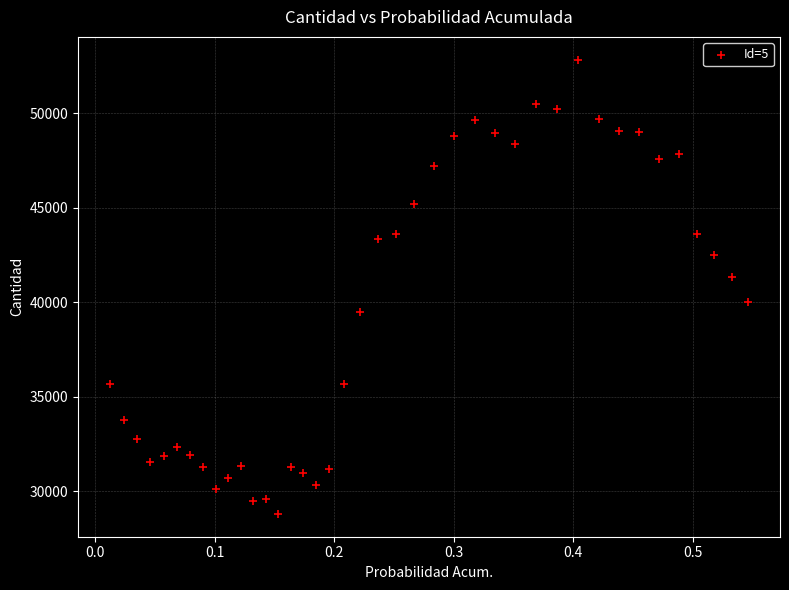

What is the range of Y values (max minus min)?

24018